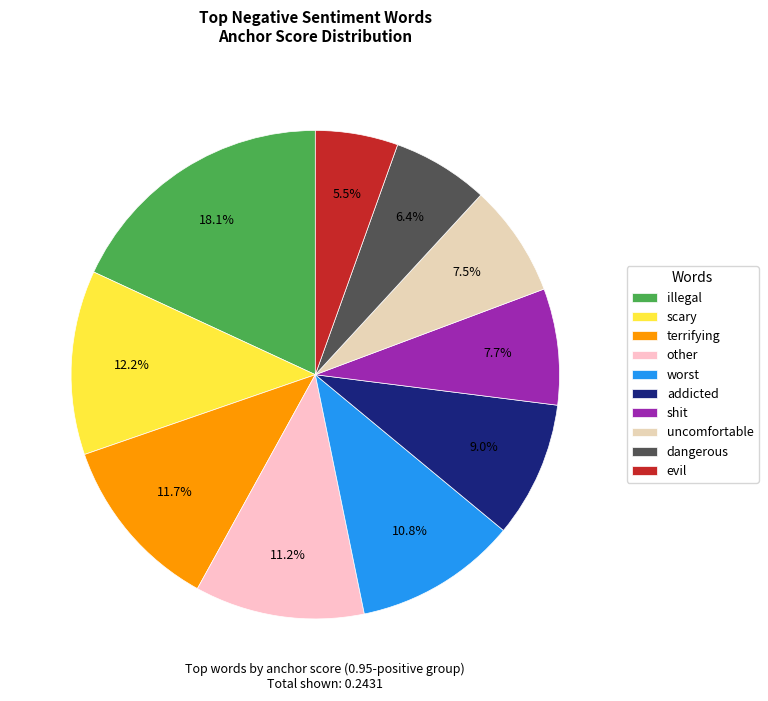

Rank the categories by value from lowest to highest.

evil, dangerous, uncomfortable, shit, addicted, worst, other, terrifying, scary, illegal